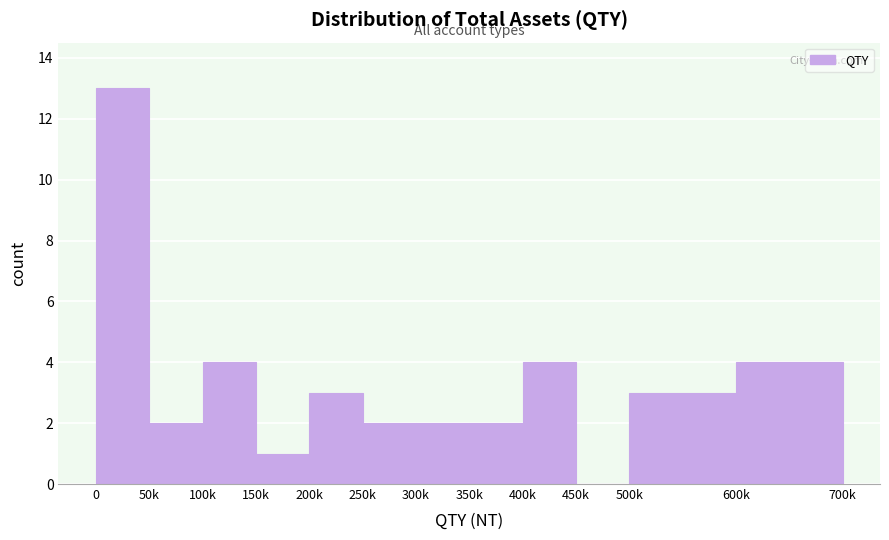

Reading right to left, extract all data points from this chart.

600k=4	500k=3	450k=0	400k=4	350k=2	300k=2	250k=2	200k=3	150k=1	100k=4	50k=2	0=13